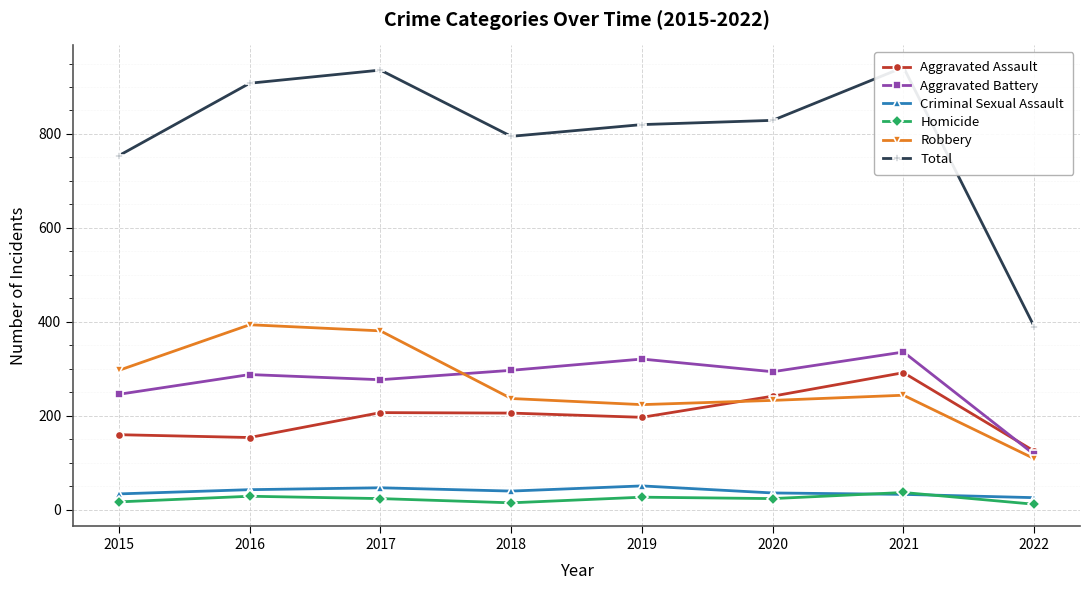

What is the difference between the maximum and minimum values in the Homicide series?

25